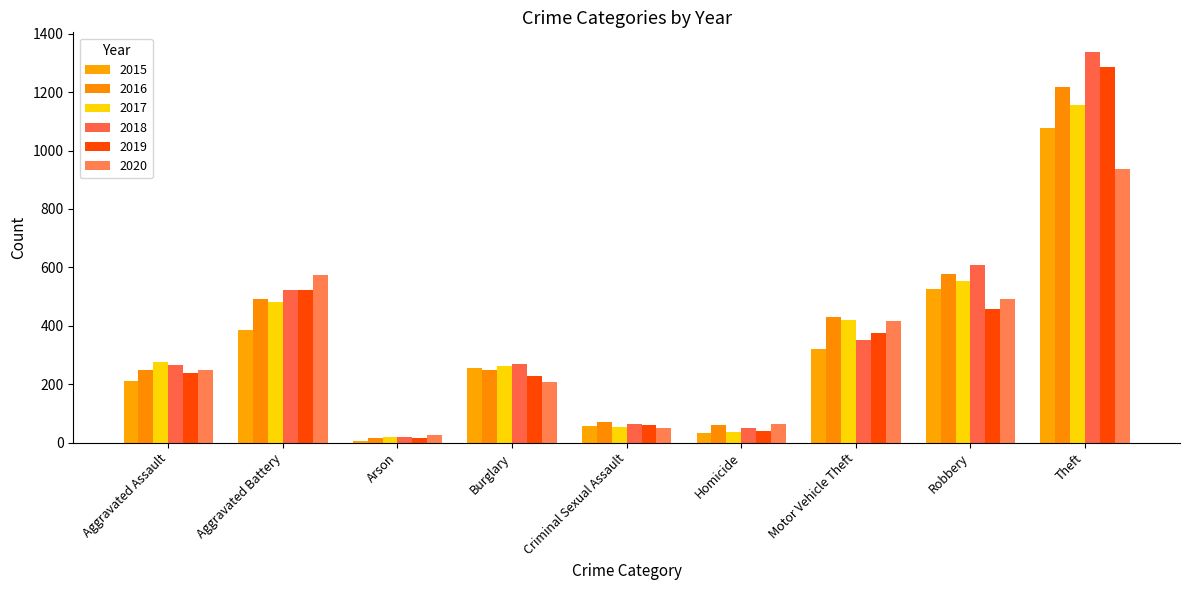

Does the chart contain any negative values?

No